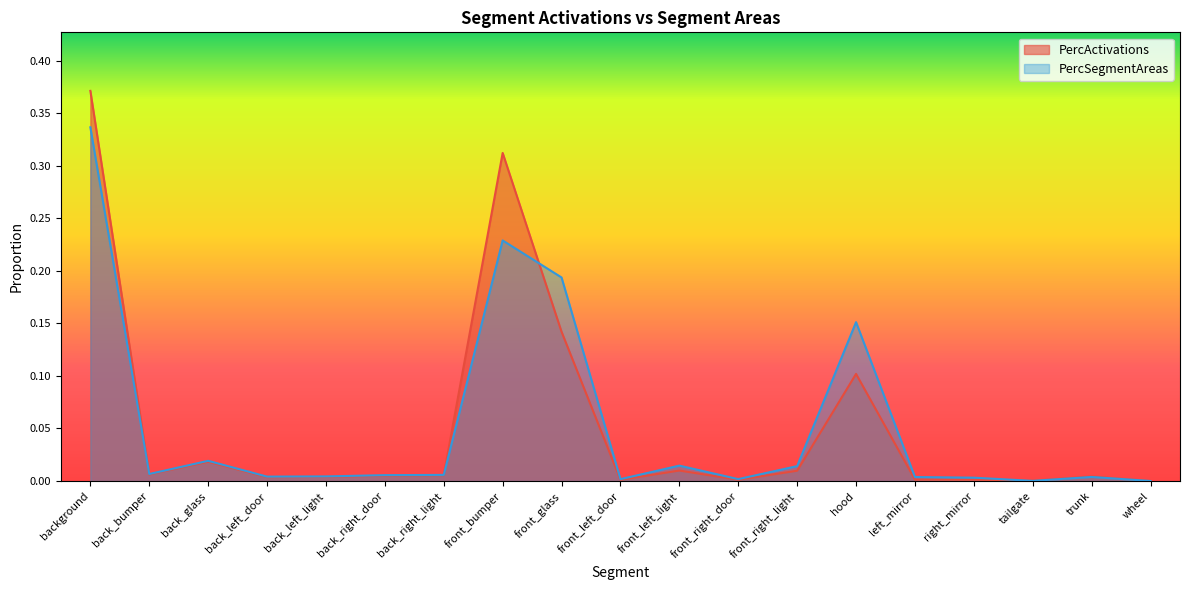

How many times do PercSegmentAreas and PercActivations cross each other?

5